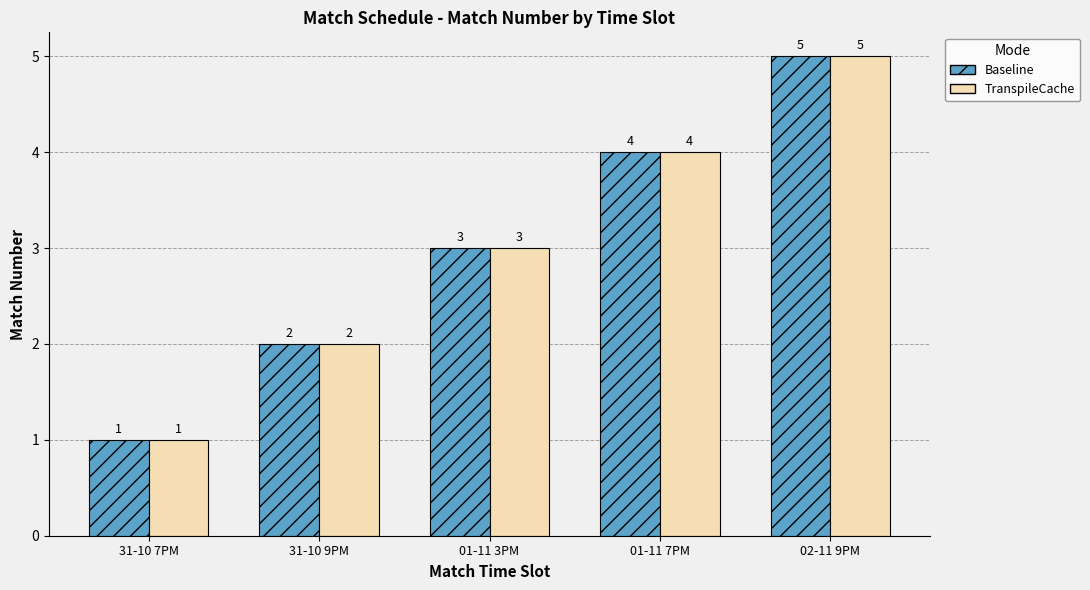

What is the greatest value displayed?

5